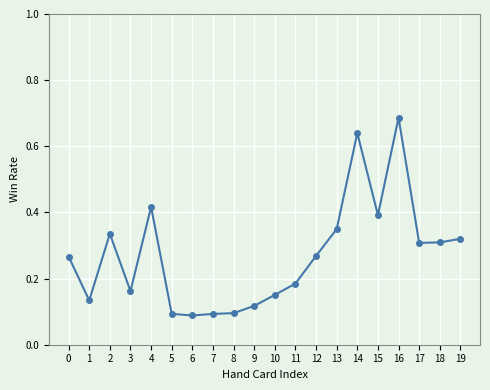

Is it true that the value at 0 is 0.5?

False